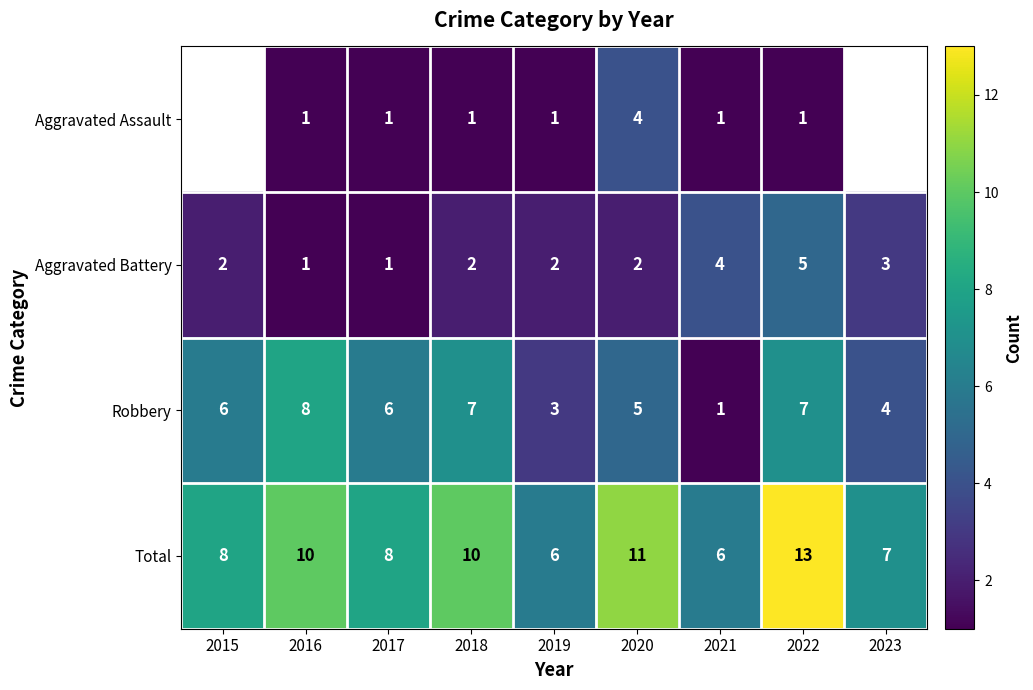

Which label corresponds to the smallest value in the chart?

2016